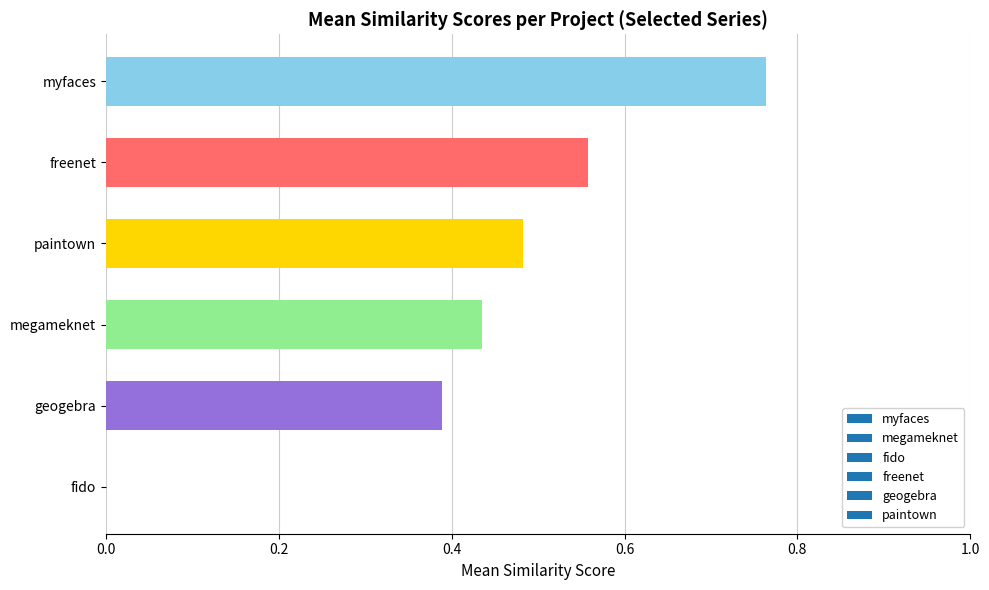

Between freenet and fido, which is larger?

freenet